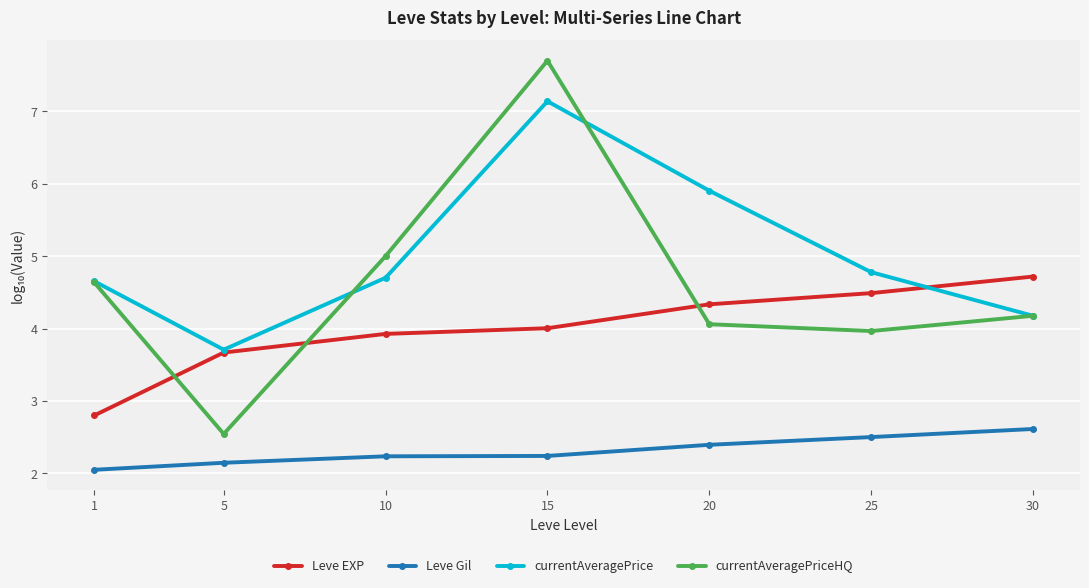

Where do currentAveragePriceHQ and Leve EXP first cross each other?

1 and 5